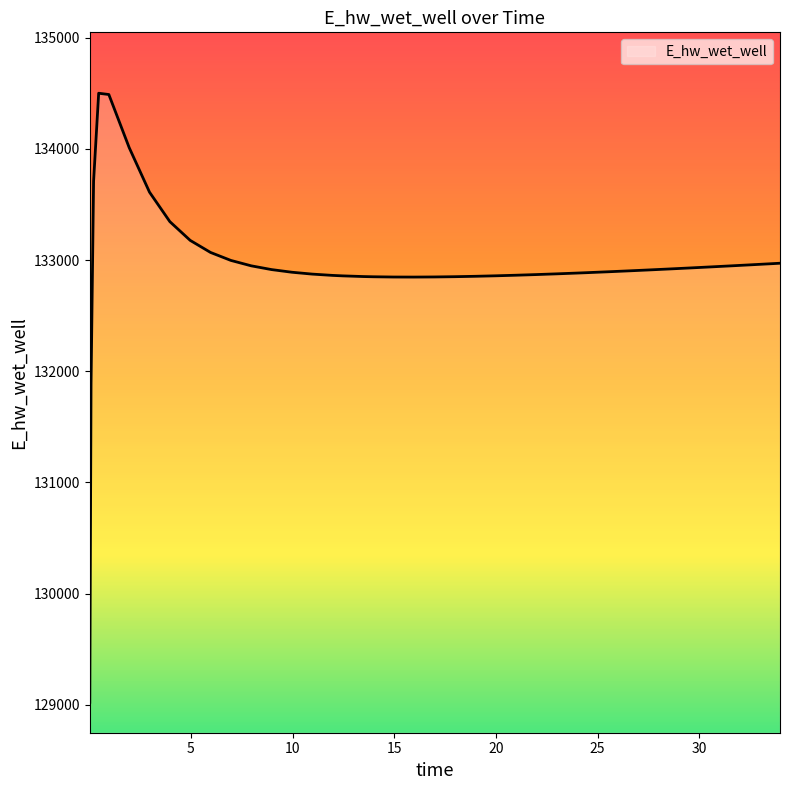

What is the difference between the maximum and minimum values?

5478.0